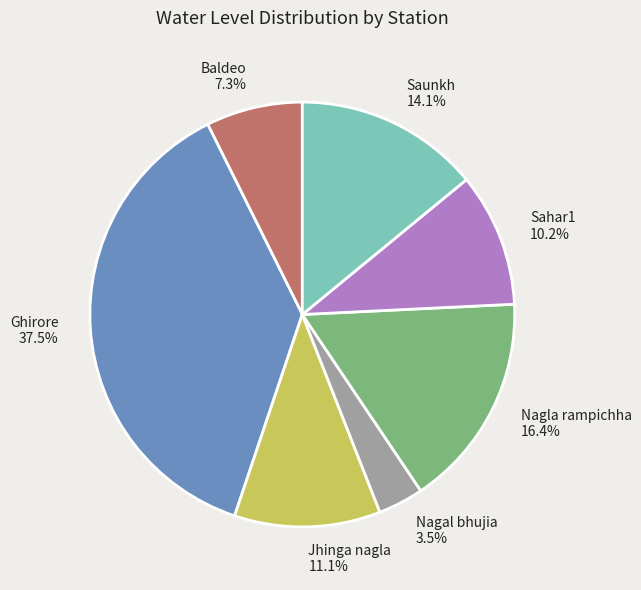

How many slices are in this pie chart?

7